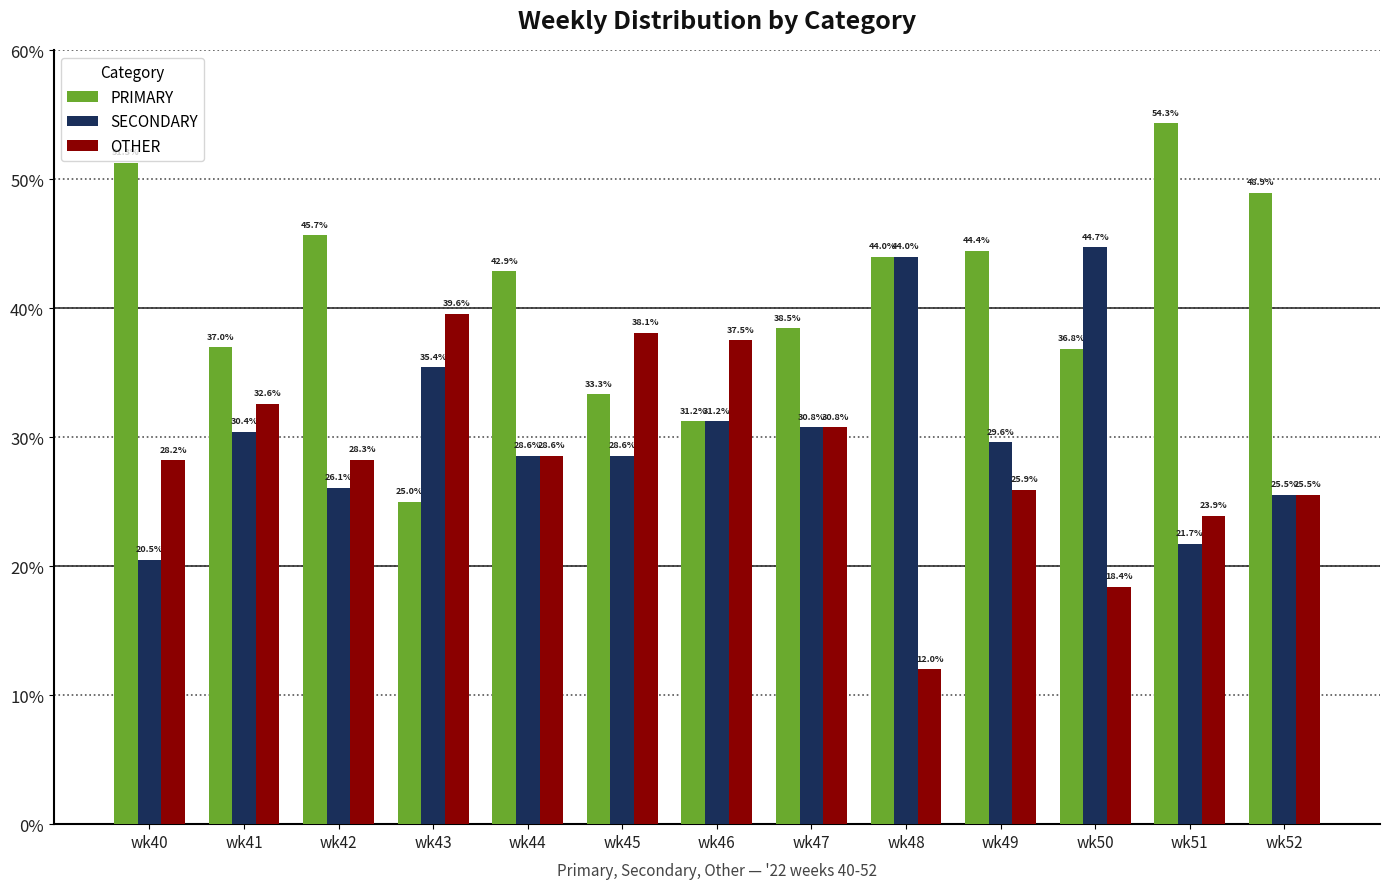

Which series has the widest spread of values?

PRIMARY